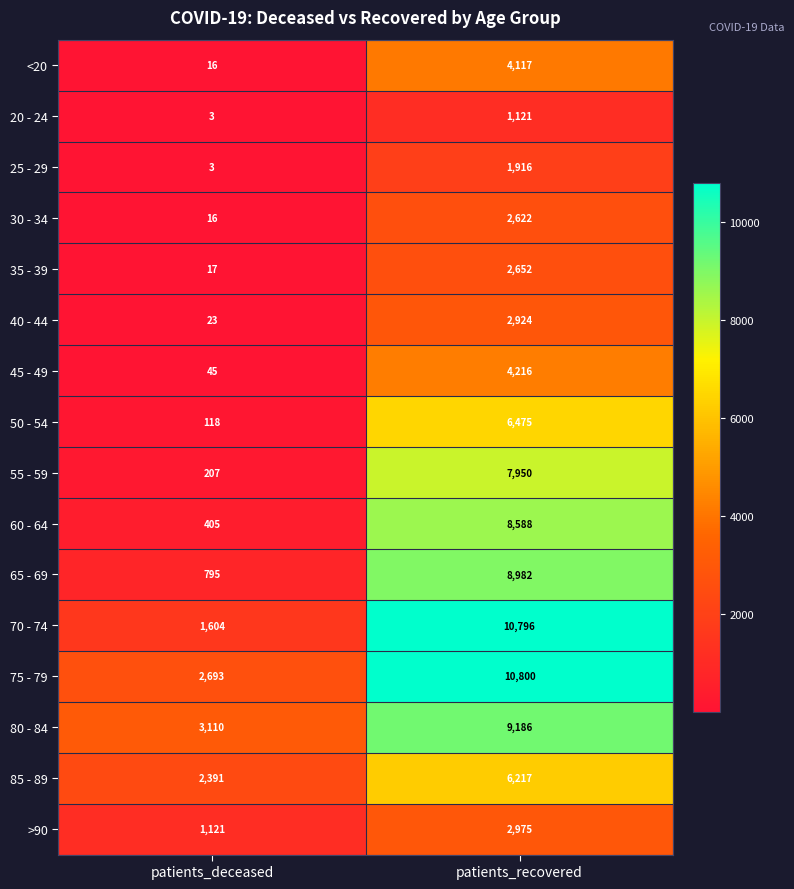

What is the total value across all series at patients_recovered?

91537